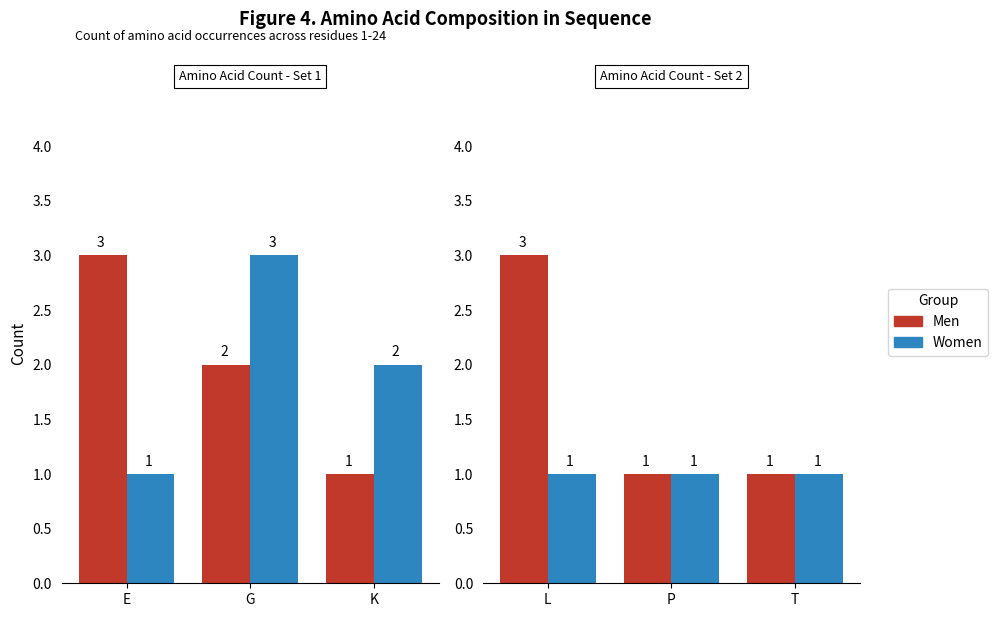

Reading right to left, list all the values displayed in this chart.

Men: T=1	P=1	L=3	K=1	G=2	E=3
Women: T=1	P=1	L=1	K=2	G=3	E=1